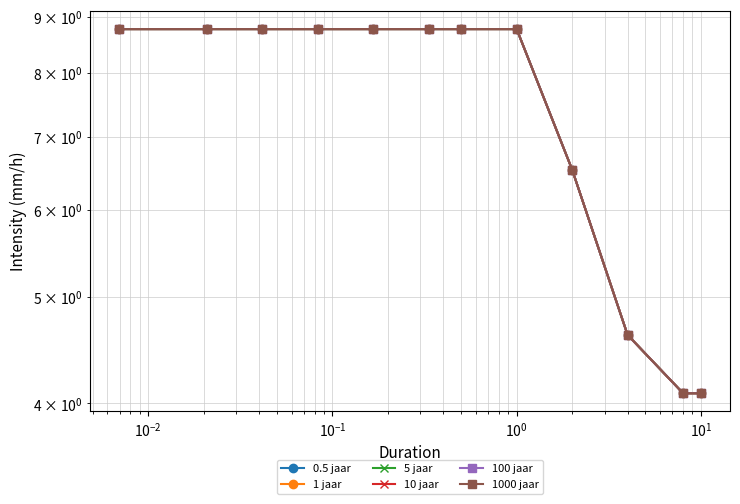

Count the number of categories in the chart.

12